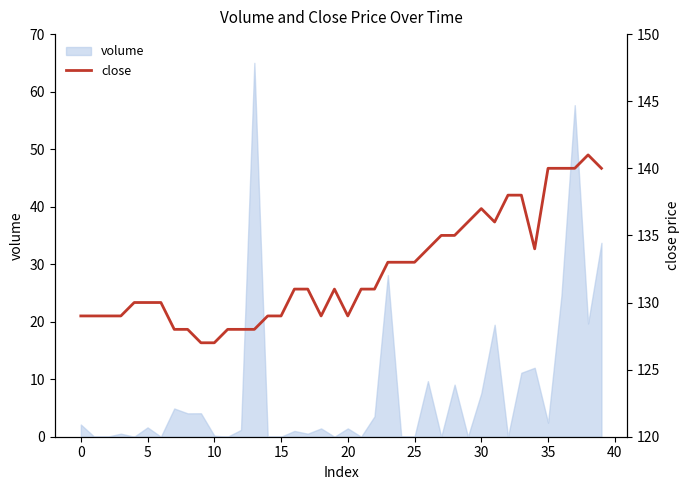

What is the maximum value for volume?

65.0